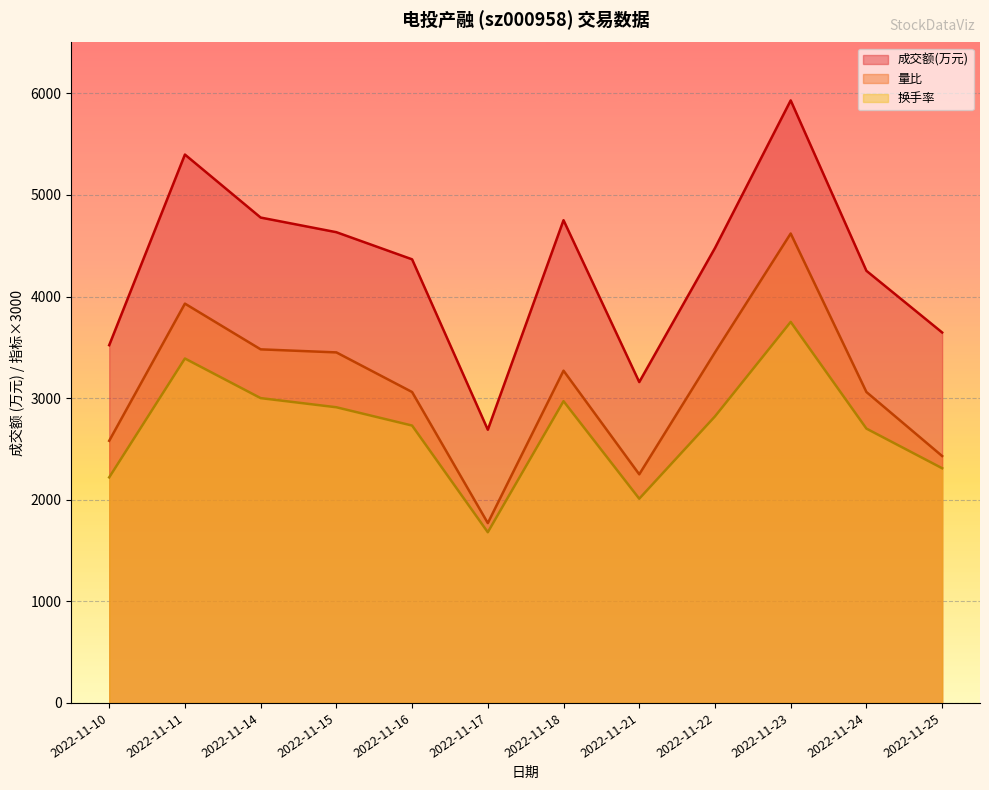

At which category does the chart reach its minimum across all series?

2022-11-17